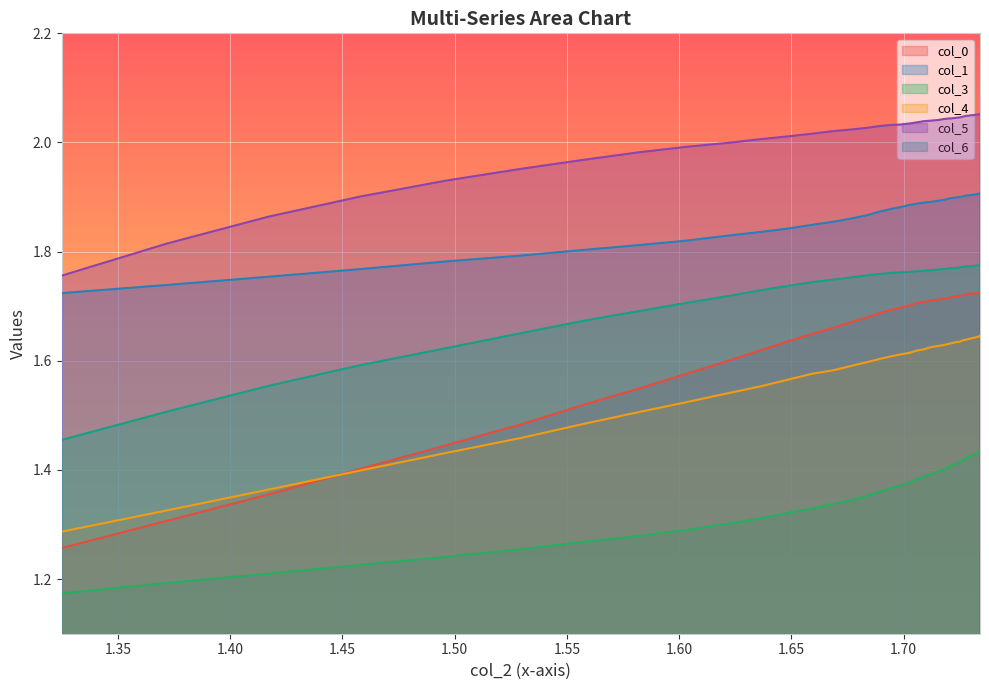

What is the difference between the maximum and minimum values in the col_6 series?

0.3